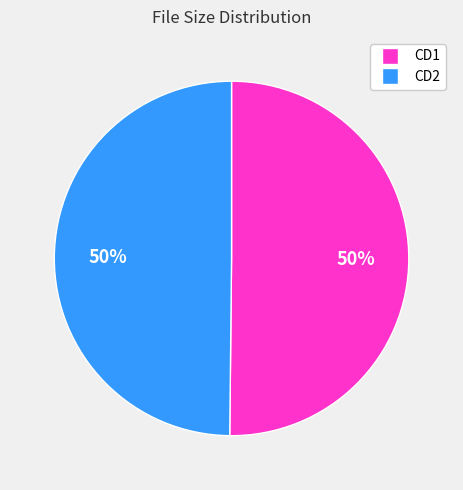

To the nearest percent, what is the average slice percentage?

50%